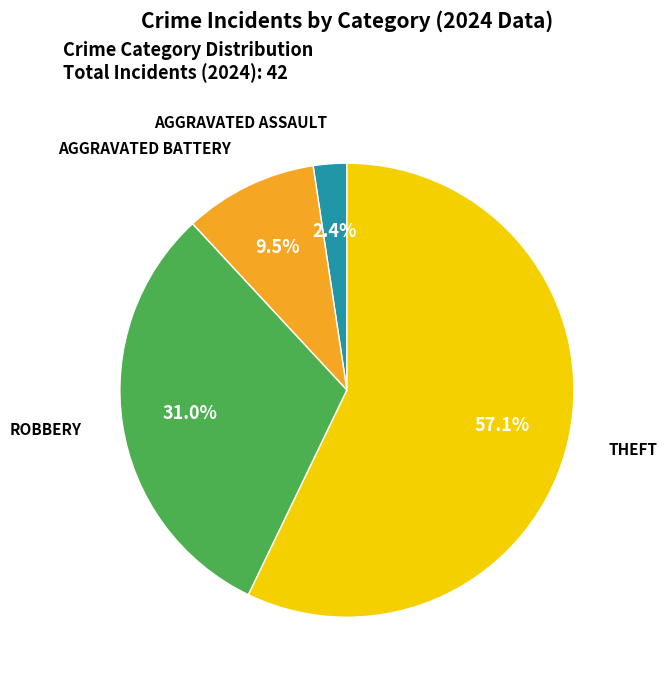

Is there any slice that represents more than half of the pie?

Yes